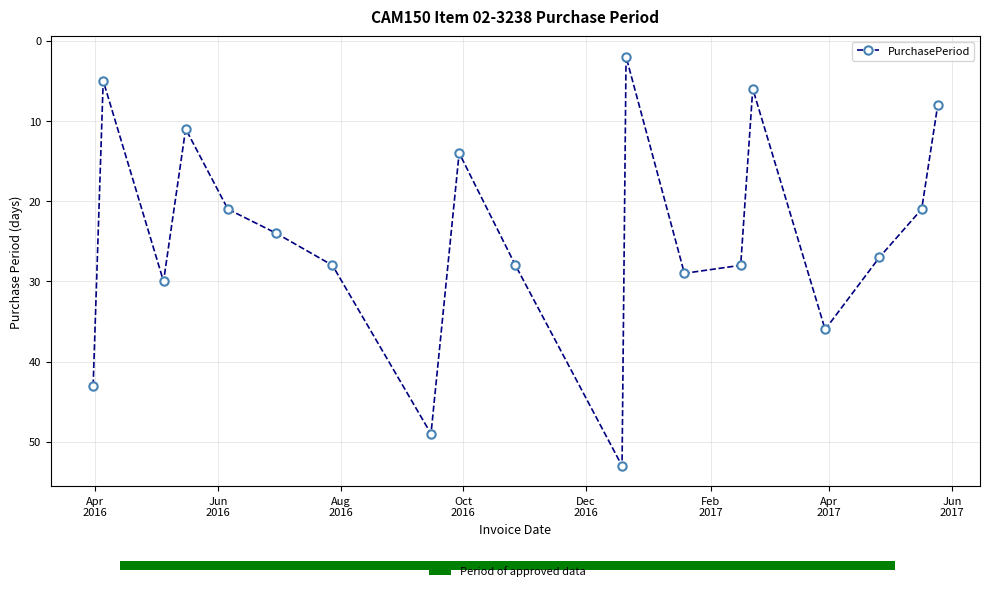

How many interior local valleys does the PurchasePeriod series have?

5